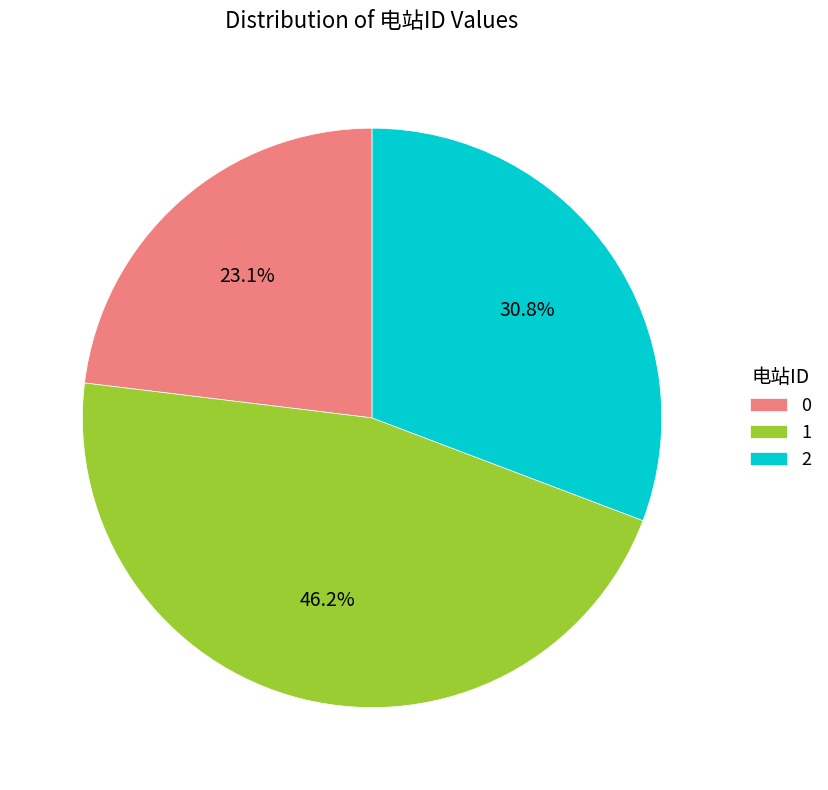

The 1 slice represents 46% of the pie. True or false?

True